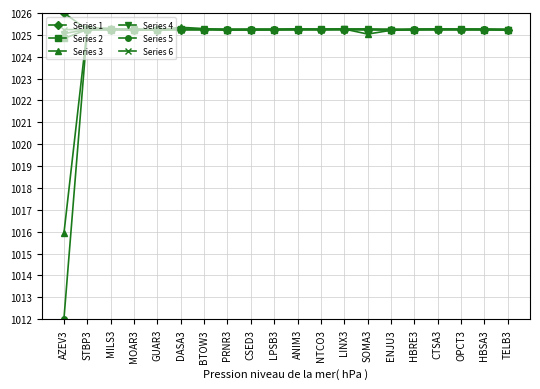

What is the total value across all series at GUAR3?

6151.4